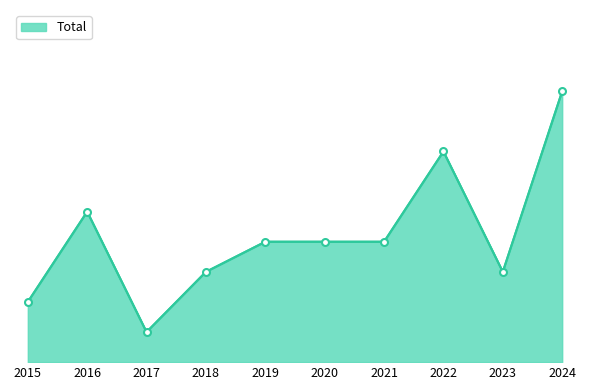

Does the chart have visible grid lines?

No